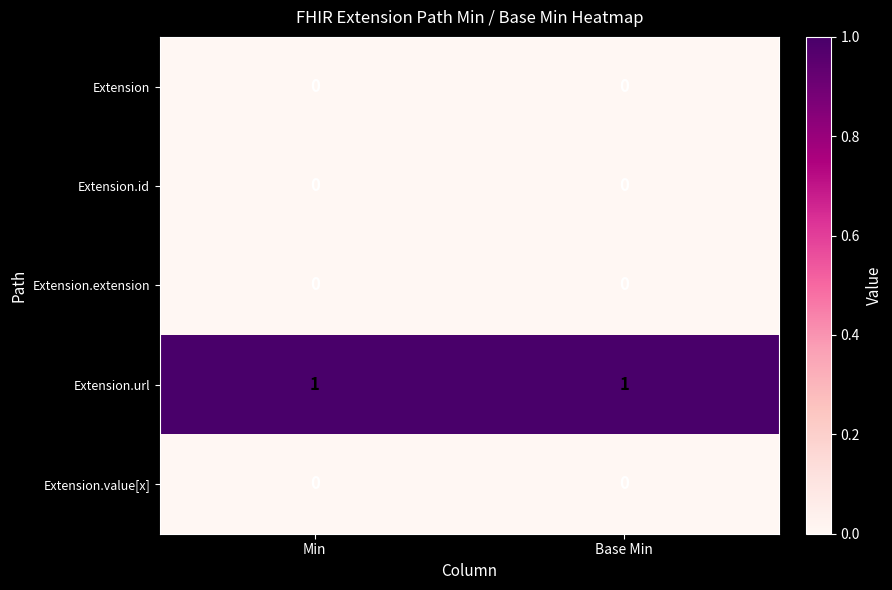

Is it true that Extension.url equals 1 at Base Min?

True